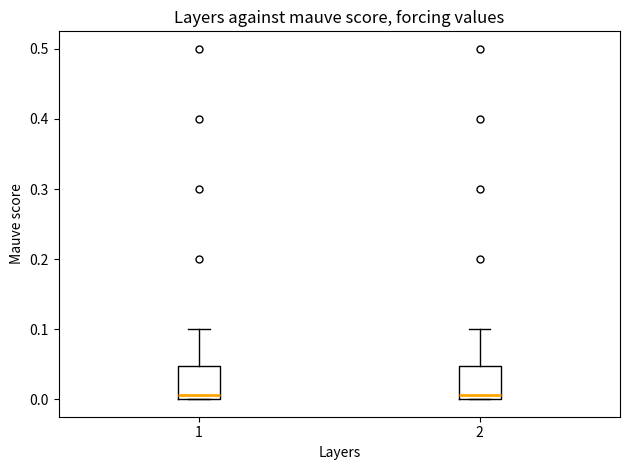

Where is the upper edge of the box at x = 1 on the y-axis? The values are not printed on the chart, so give them approximately, as read against the axis.

0.05